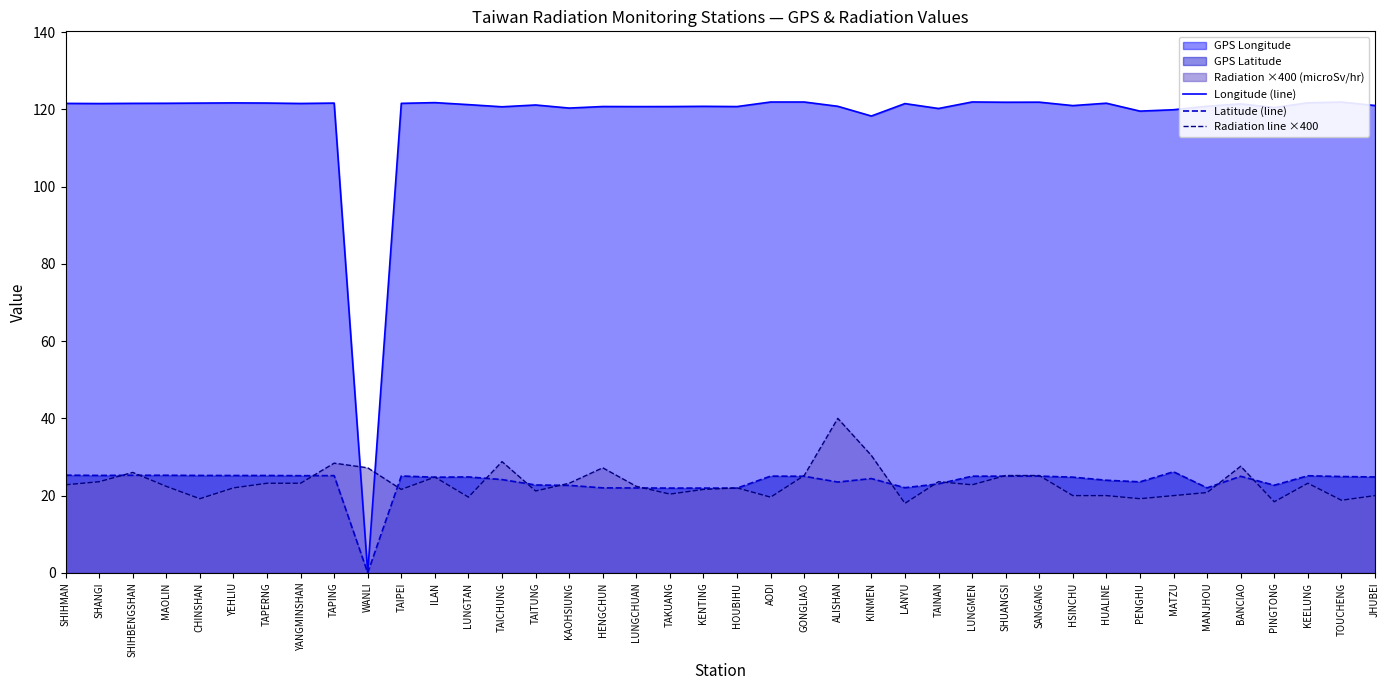

Reading left to right, what are all the values shown in this chart?

Longitude (line): SHIHMAN=121.6	SHANGI=121.5	SHIHBENGSHAN=121.6	MAOLIN=121.6	CHINSHAN=121.6	YEHLIU=121.7	TAPERNG=121.7	YANGMINSHAN=121.5	TAPING=121.6	WANLI=0.0	TAIPEI=121.6	ILAN=121.8	LUNGTAN=121.2	TAICHUNG=120.7	TAITUNG=121.2	KAOHSIUNG=120.3	HENGCHUN=120.8	LUNGCHUAN=120.7	TAKUANG=120.7	KENTING=120.8	HOUBIHU=120.7	AODI=121.9	GONGLIAO=121.9	ALISHAN=120.8	KINMEN=118.3	LANYU=121.5	TAINAN=120.2	LUNGMEN=121.9	SHUANGSI=121.9	SANGANG=121.9	HSINCHU=121.0	HUALINE=121.6	PENGHU=119.6	MATZU=119.9	MANJHOU=120.8	BANCIAO=121.4	PINGTONG=120.5	KEELUNG=121.7	TOUCHENG=121.9	JHUBEI=121.0
Latitude (line): SHIHMAN=25.3	SHANGI=25.2	SHIHBENGSHAN=25.3	MAOLIN=25.3	CHINSHAN=25.2	YEHLIU=25.2	TAPERNG=25.2	YANGMINSHAN=25.2	TAPING=25.2	WANLI=0.0	TAIPEI=25.1	ILAN=24.8	LUNGTAN=24.8	TAICHUNG=24.1	TAITUNG=22.8	KAOHSIUNG=22.6	HENGCHUN=22.0	LUNGCHUAN=22.0	TAKUANG=21.9	KENTING=21.9	HOUBIHU=21.9	AODI=25.1	GONGLIAO=25.0	ALISHAN=23.5	KINMEN=24.4	LANYU=22.1	TAINAN=23.0	LUNGMEN=25.0	SHUANGSI=25.0	SANGANG=25.1	HSINCHU=24.8	HUALINE=24.0	PENGHU=23.6	MATZU=26.2	MANJHOU=22.0	BANCIAO=25.0	PINGTONG=22.7	KEELUNG=25.1	TOUCHENG=24.9	JHUBEI=24.8
Radiation line ×400: SHIHMAN=22.8	SHANGI=23.6	SHIHBENGSHAN=26.0	MAOLIN=22.4	CHINSHAN=19.2	YEHLIU=22.0	TAPERNG=23.2	YANGMINSHAN=23.2	TAPING=28.4	WANLI=27.2	TAIPEI=21.6	ILAN=24.8	LUNGTAN=19.6	TAICHUNG=28.8	TAITUNG=21.2	KAOHSIUNG=23.2	HENGCHUN=27.2	LUNGCHUAN=22.4	TAKUANG=20.4	KENTING=21.6	HOUBIHU=22.0	AODI=19.6	GONGLIAO=25.2	ALISHAN=40.0	KINMEN=30.4	LANYU=18.0	TAINAN=23.6	LUNGMEN=22.8	SHUANGSI=25.2	SANGANG=25.2	HSINCHU=20.0	HUALINE=20.0	PENGHU=19.2	MATZU=20.0	MANJHOU=20.8	BANCIAO=27.6	PINGTONG=18.4	KEELUNG=23.2	TOUCHENG=18.8	JHUBEI=20.0